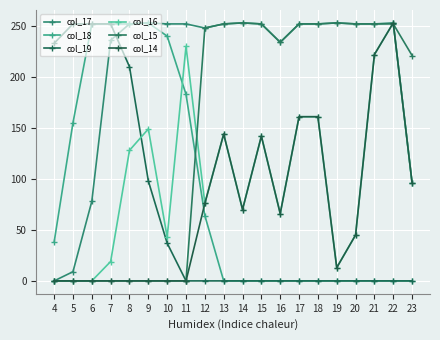

How many distinct data groups are displayed?

6